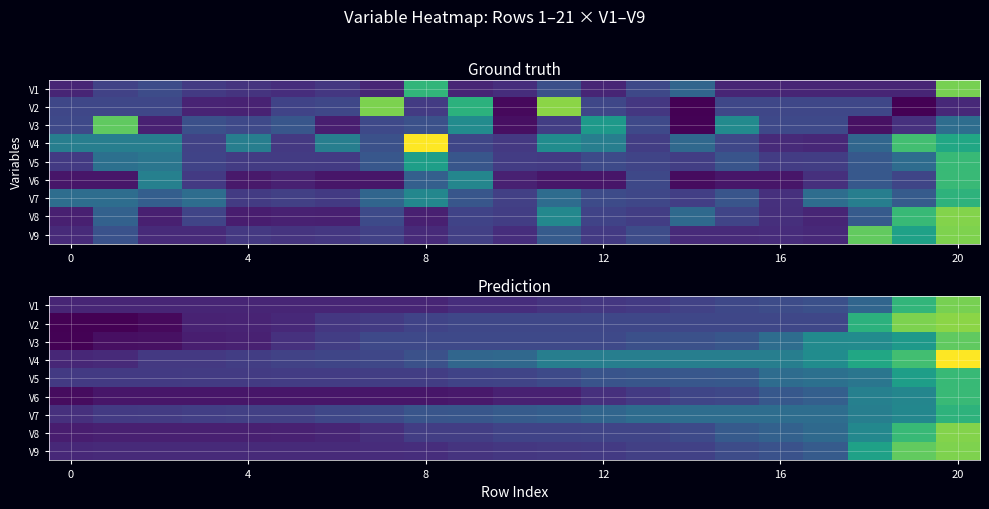

What is the difference between the maximum and minimum values in the V1 series?

2.2